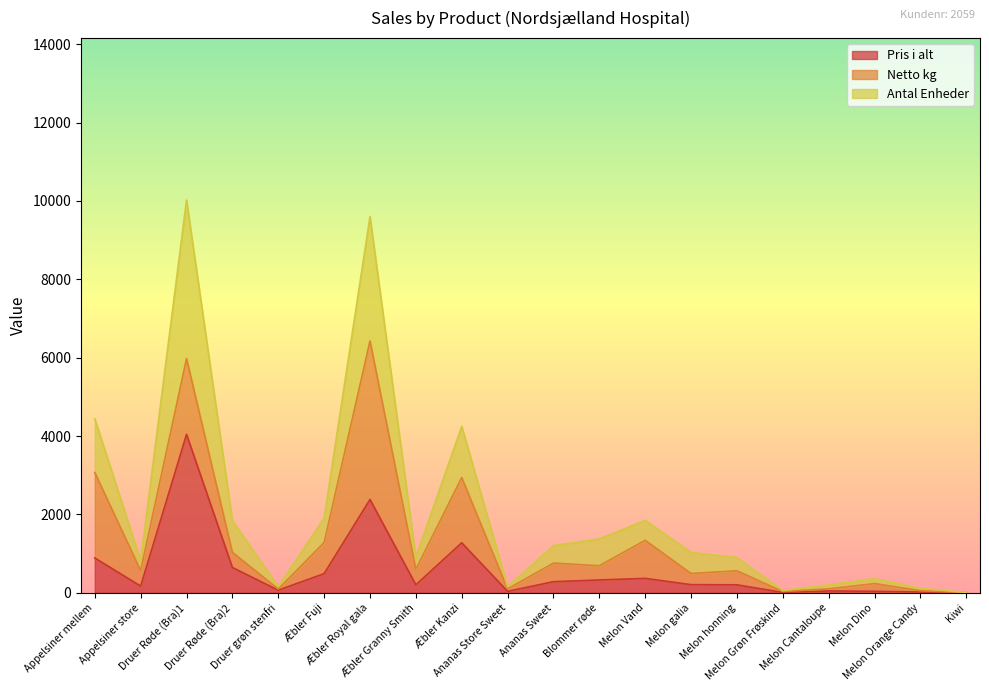

True or false: Antal Enheder and Pris i alt intersect in this chart.

False